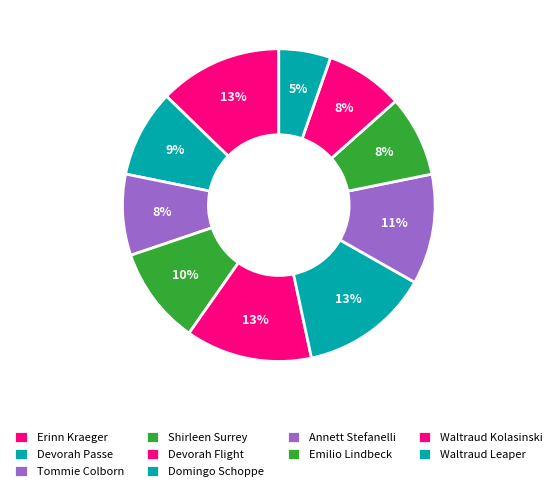

Count the number of slices in the pie.

10